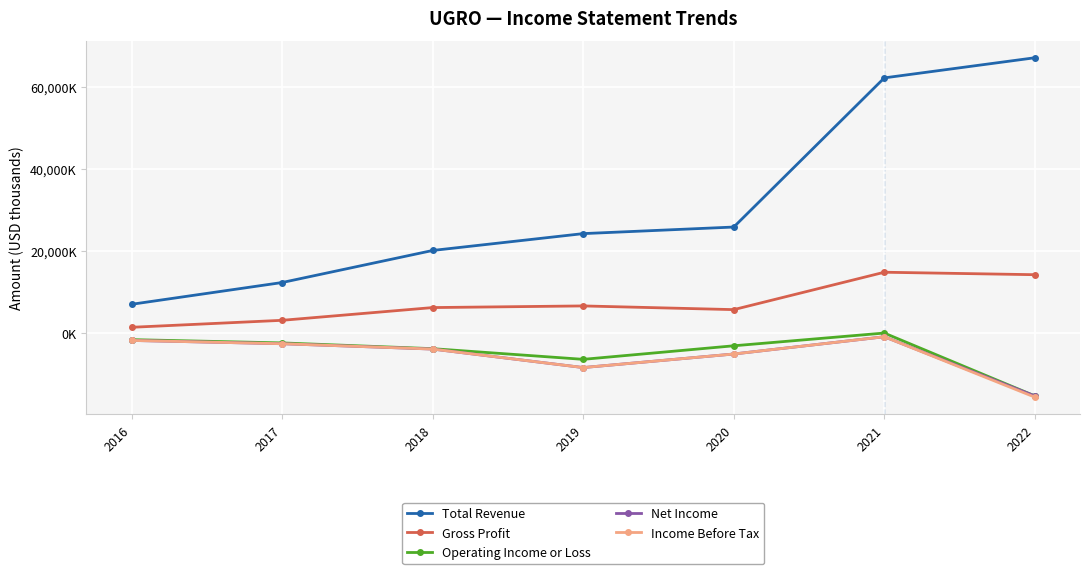

Rank the series at 2020 from lowest to highest value.

Net Income, Income Before Tax, Operating Income or Loss, Gross Profit, Total Revenue